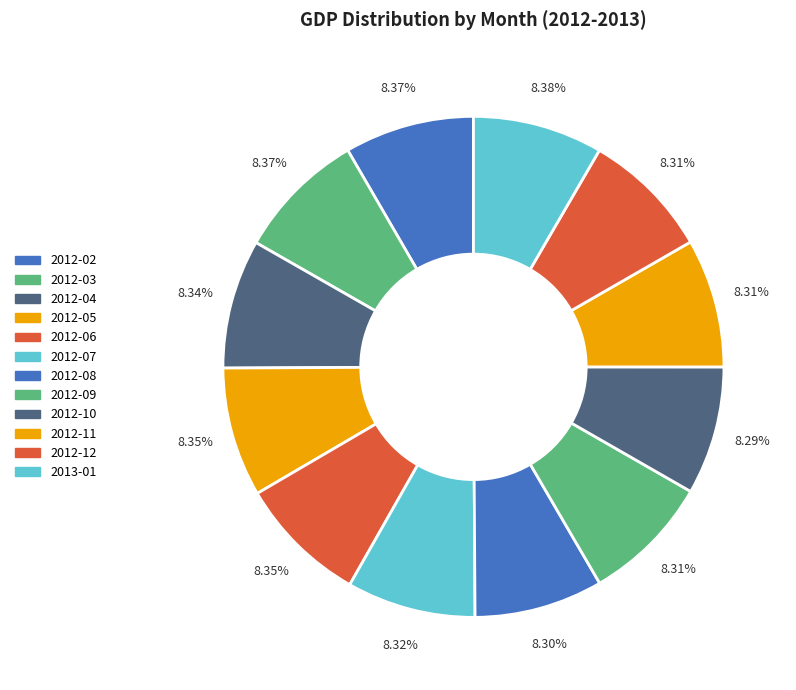

Count the number of slices in the pie.

12